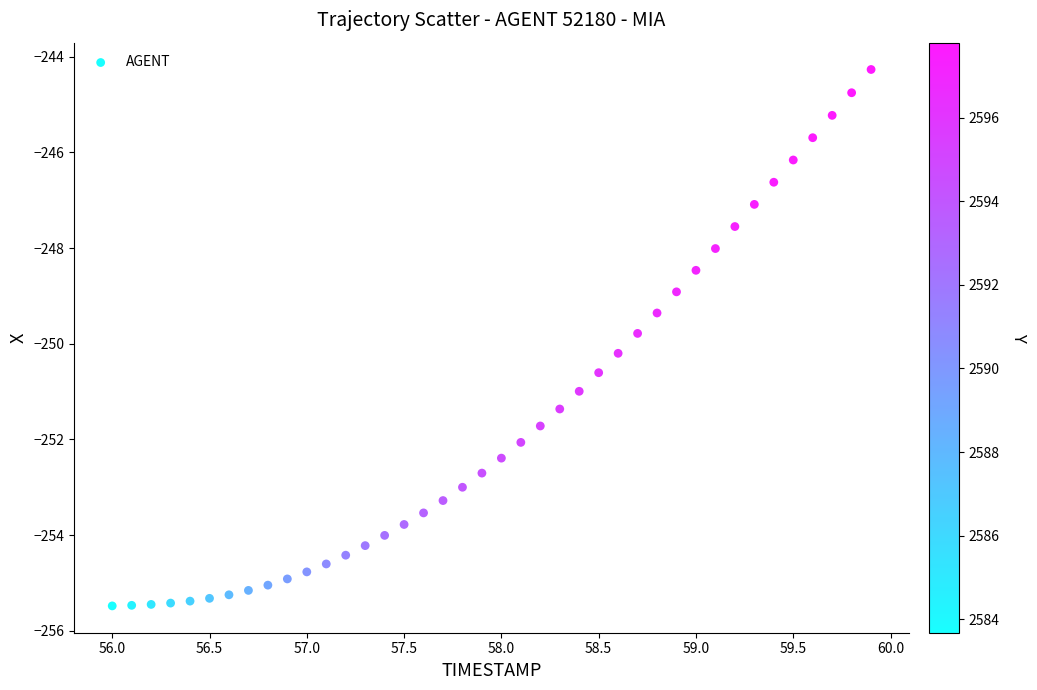

What is the range of X values (max minus min)?

3.9